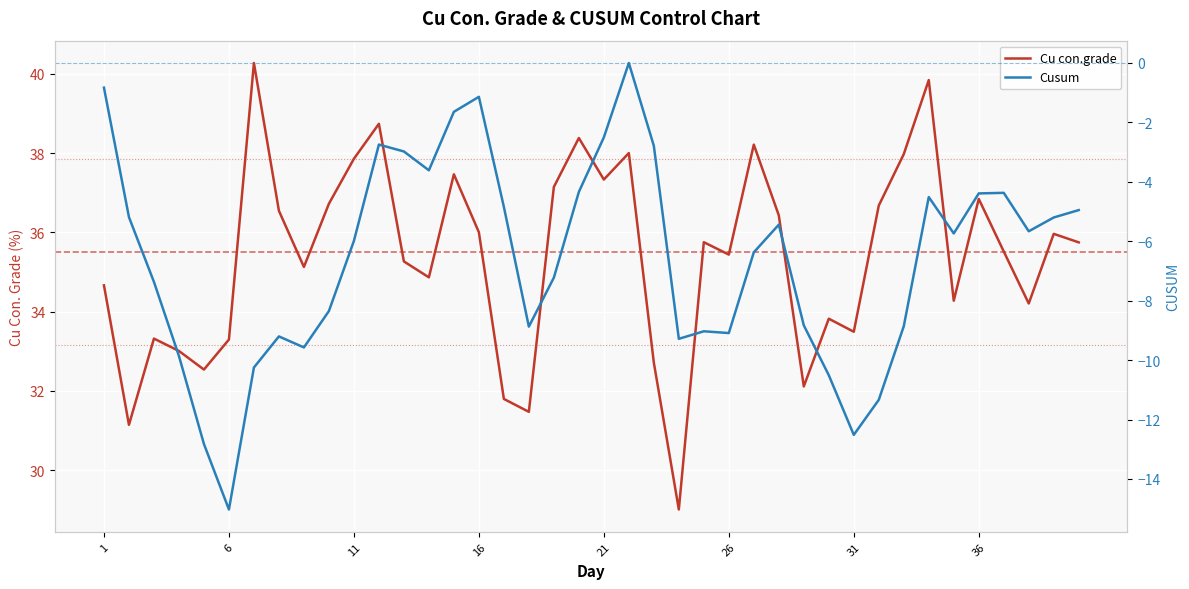

What is the difference between the maximum and minimum values in the Cu con.grade series?

11.3